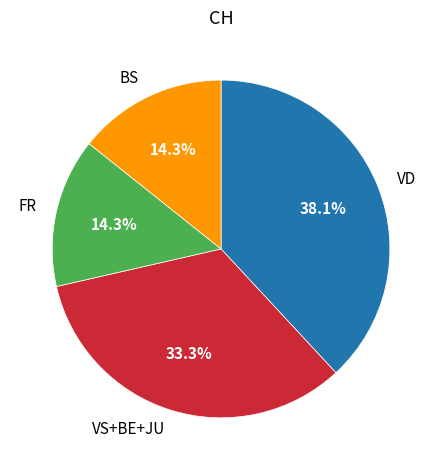

Which category has the biggest portion of the pie?

VD